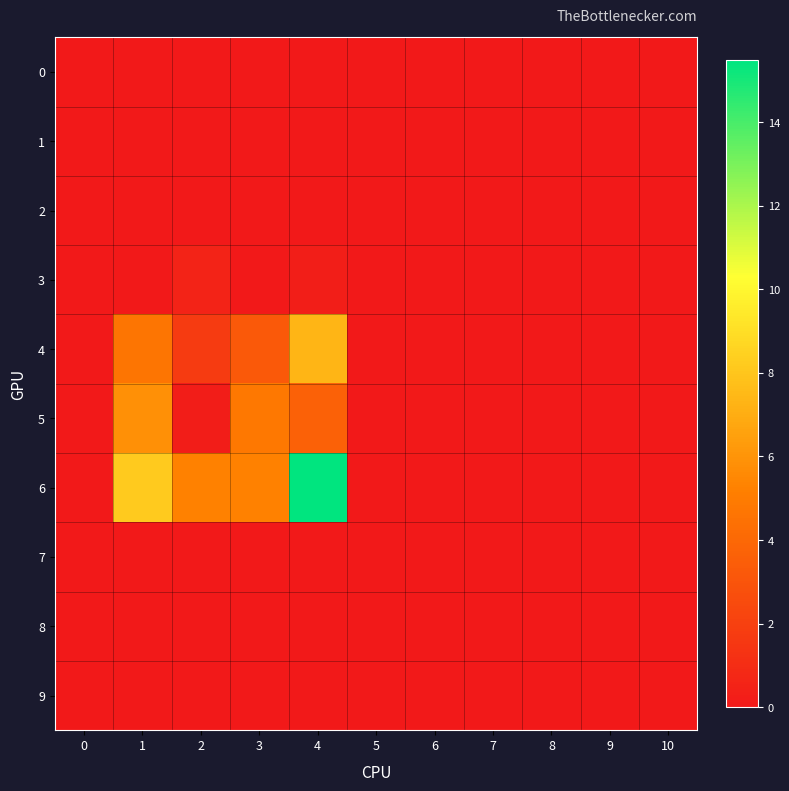

At which category is the sum across all series the highest?

4